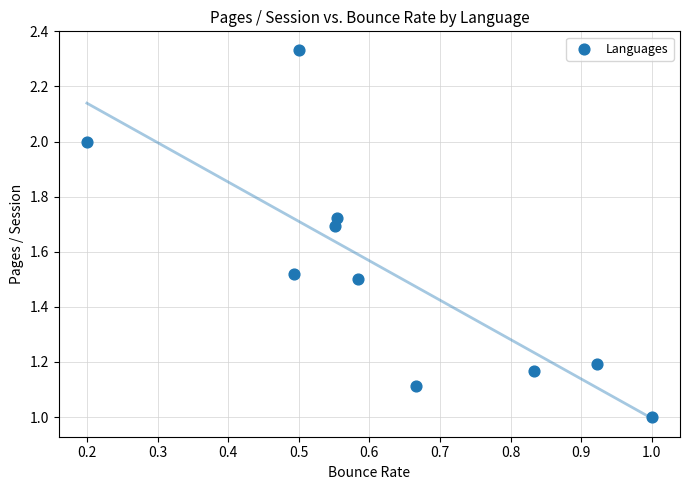

What is the average X value?

0.6